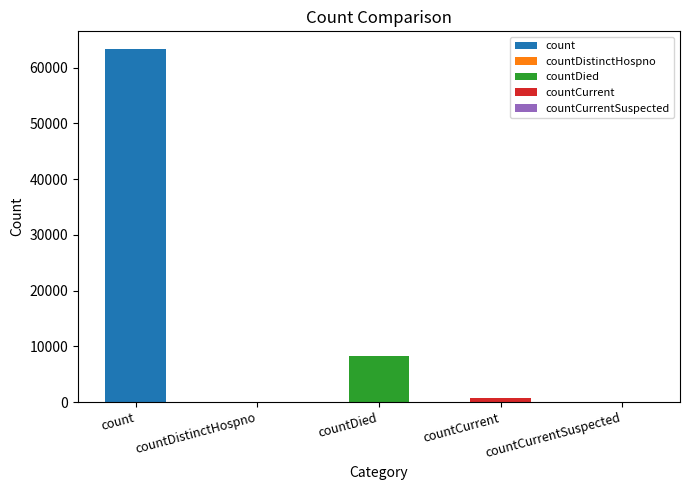

The value at count is 83708. True or false?

False